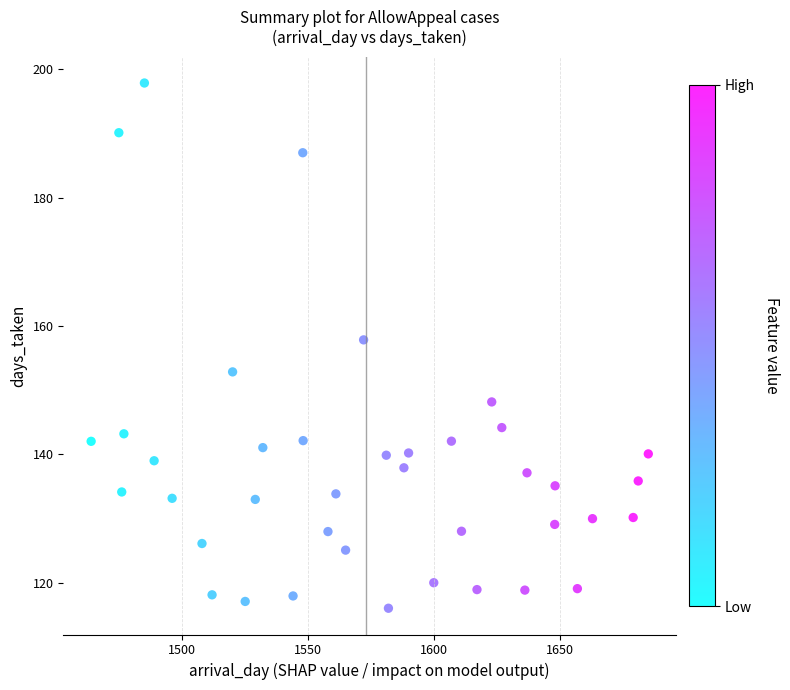

What is the range of Y values (max minus min)?

81.8